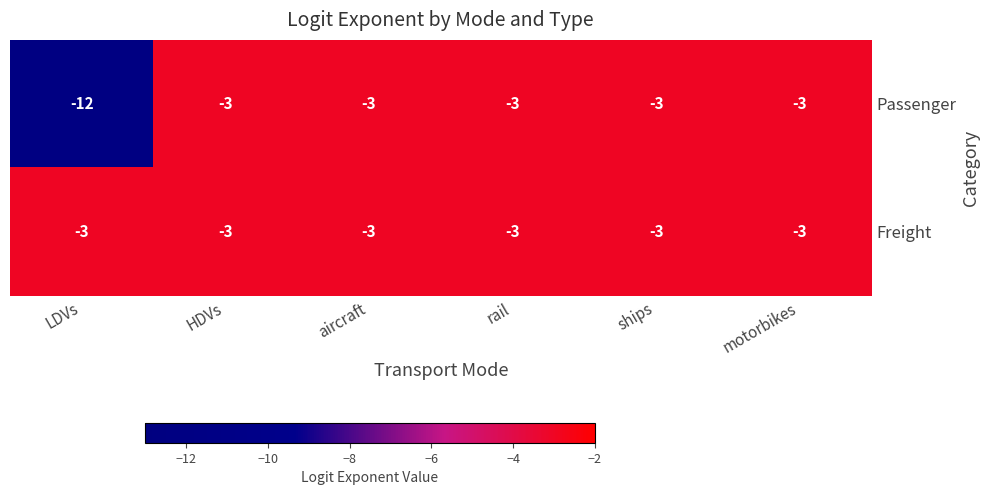

Rank the series by their average value, from highest to lowest.

Freight, Passenger